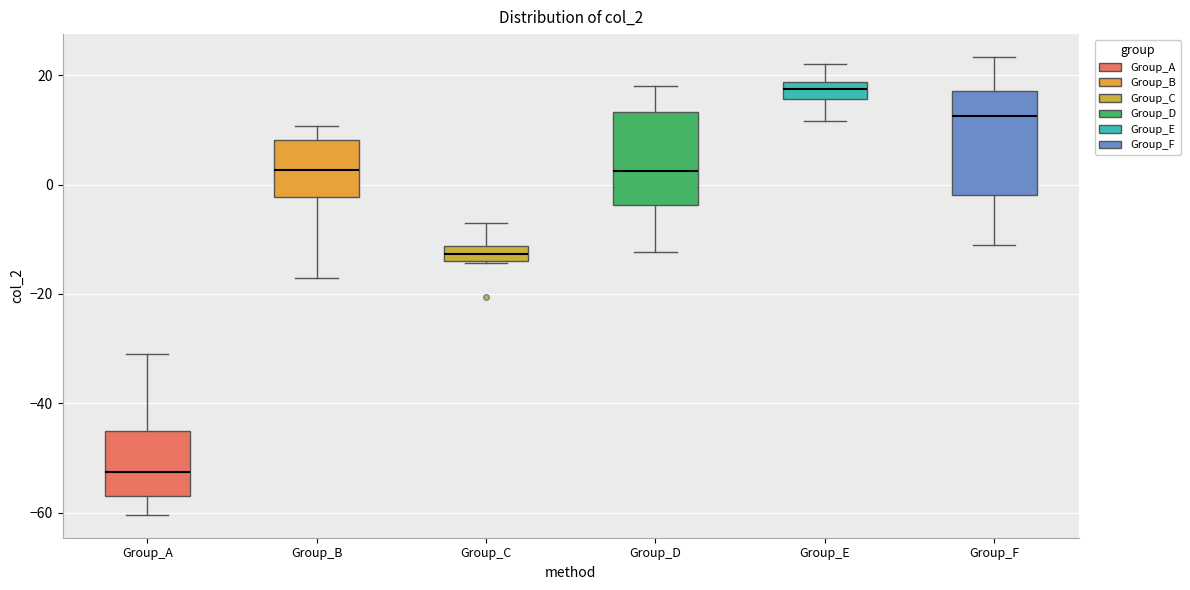

Which box's median line is the highest?

Group_E